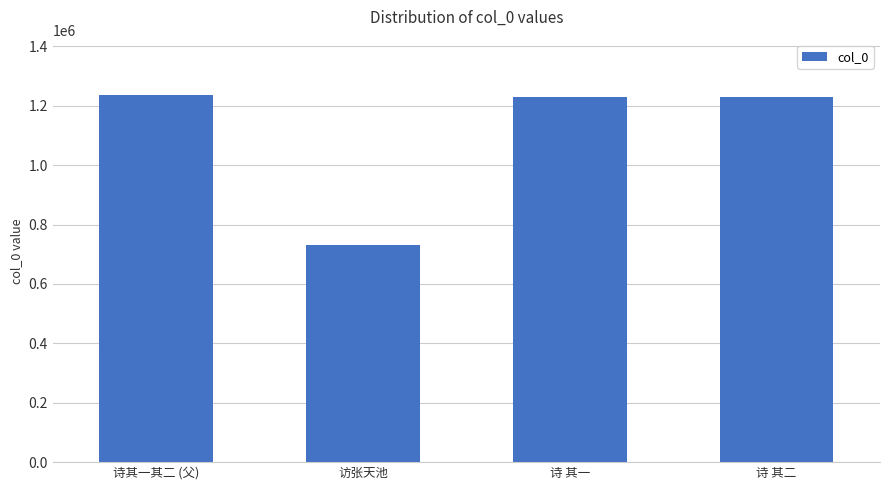

What is the difference between the second highest and minimum values?

498048